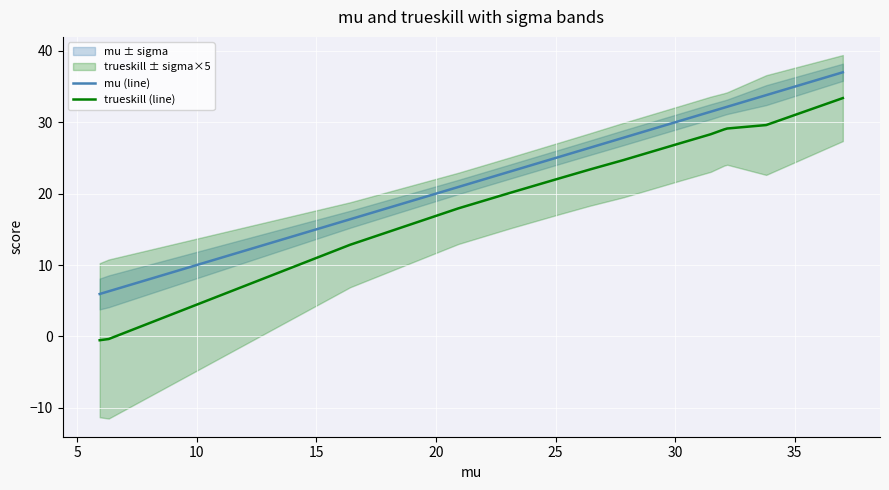

True or false: mu (line) and trueskill (line) intersect in this chart.

False